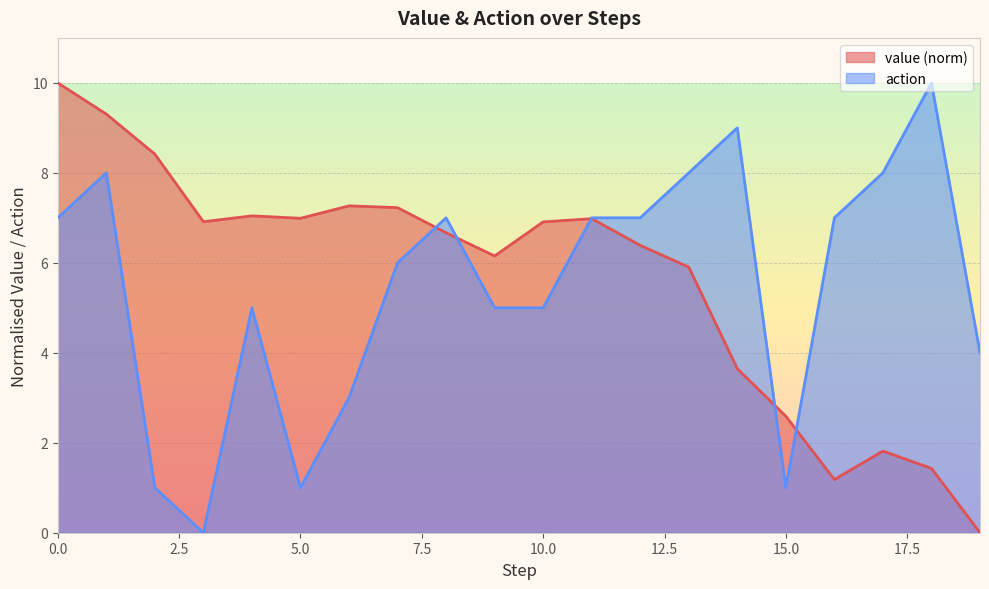

True or false: value has a value of 2.2 at 1.

False